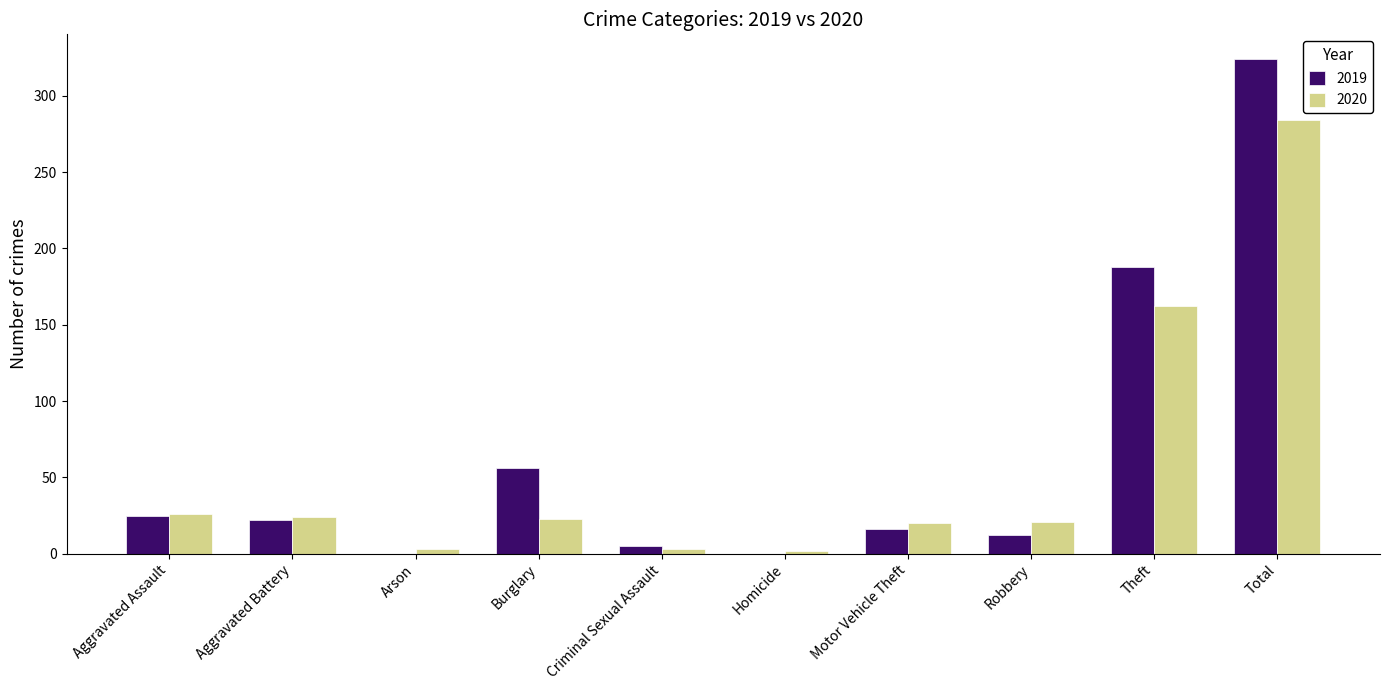

Count the number of data series in this chart.

2